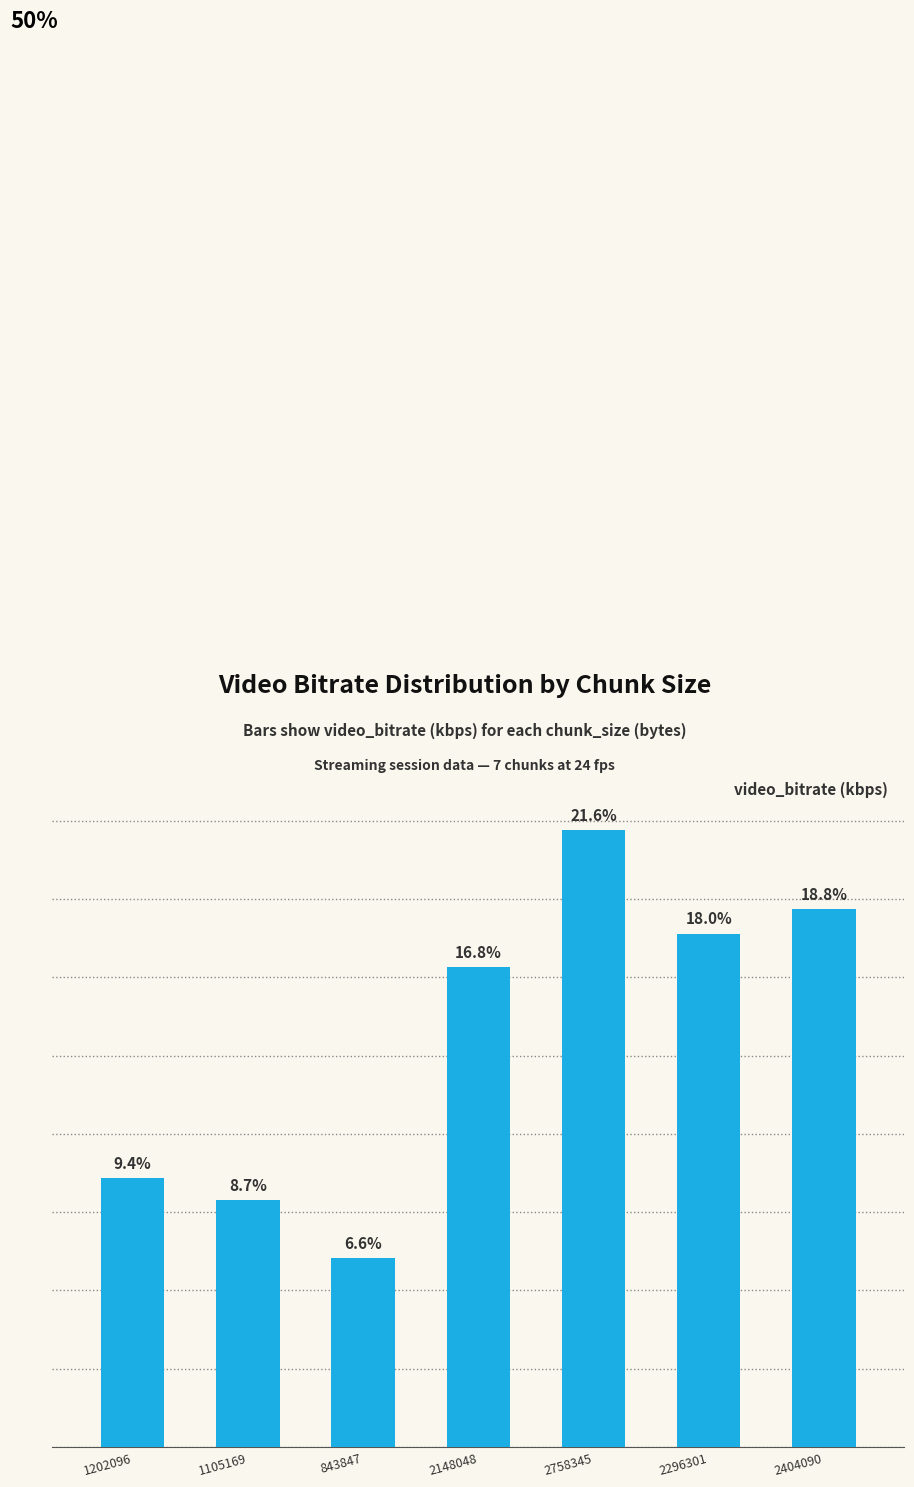

What is the minimum value shown in the chart?

1687.7